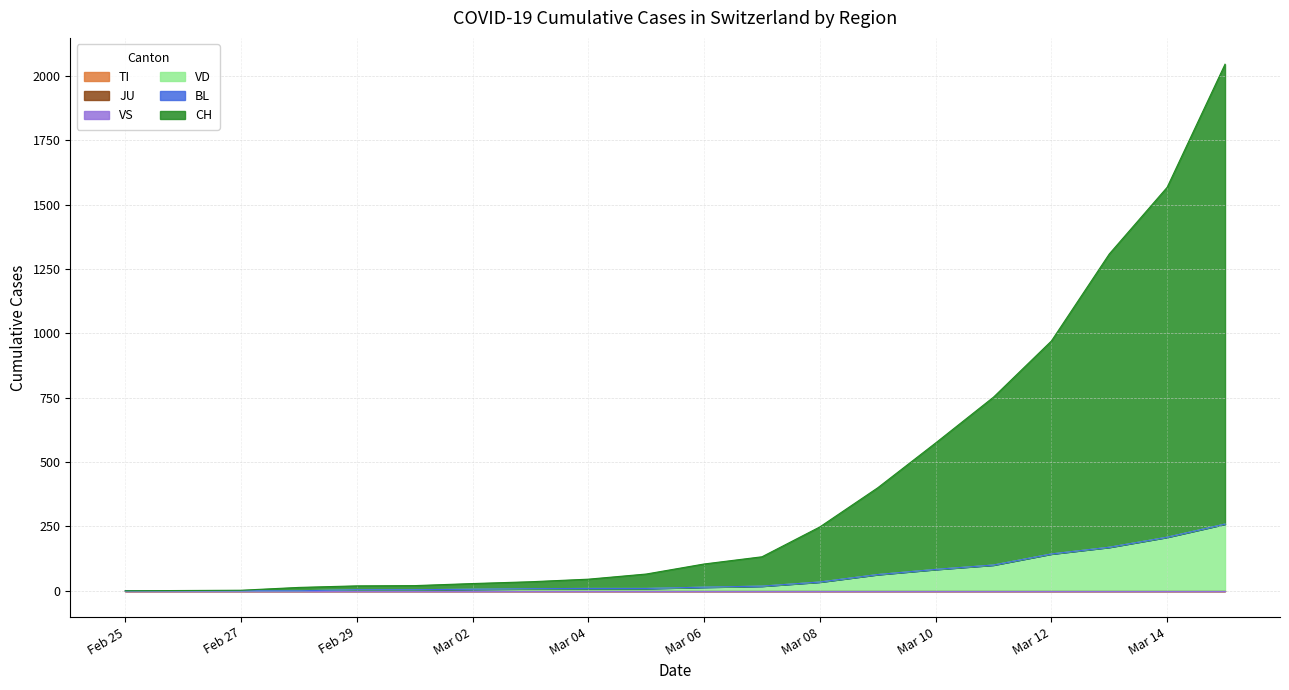

Reading left to right, extract all data points from this chart.

TI: 2020-02-25=0	2020-02-26=0	2020-02-27=0	2020-02-28=0	2020-02-29=0	2020-03-01=0	2020-03-02=0	2020-03-03=0	2020-03-04=0	2020-03-05=0	2020-03-06=0	2020-03-07=0	2020-03-08=0	2020-03-09=0	2020-03-10=0	2020-03-11=0	2020-03-12=0	2020-03-13=0	2020-03-14=0	2020-03-15=0
JU: 2020-02-25=0	2020-02-26=0	2020-02-27=0	2020-02-28=0	2020-02-29=0	2020-03-01=0	2020-03-02=0	2020-03-03=0	2020-03-04=0	2020-03-05=0	2020-03-06=0	2020-03-07=0	2020-03-08=0	2020-03-09=0	2020-03-10=0	2020-03-11=0	2020-03-12=0	2020-03-13=0	2020-03-14=0	2020-03-15=0
VS: 2020-02-25=0	2020-02-26=0	2020-02-27=0	2020-02-28=0	2020-02-29=0	2020-03-01=0	2020-03-02=0	2020-03-03=0	2020-03-04=0	2020-03-05=0	2020-03-06=0	2020-03-07=0	2020-03-08=0	2020-03-09=0	2020-03-10=0	2020-03-11=0	2020-03-12=0	2020-03-13=0	2020-03-14=0	2020-03-15=0
VD: 2020-02-25=0	2020-02-26=0	2020-02-27=0	2020-02-28=0	2020-02-29=4	2020-03-01=4	2020-03-02=6	2020-03-03=8	2020-03-04=9	2020-03-05=9	2020-03-06=14	2020-03-07=18	2020-03-08=34	2020-03-09=63	2020-03-10=83	2020-03-11=100	2020-03-12=143	2020-03-13=169	2020-03-14=208	2020-03-15=259
BL: 2020-02-25=0	2020-02-26=0	2020-02-27=0	2020-02-28=0	2020-02-29=0	2020-03-01=0	2020-03-02=0	2020-03-03=0	2020-03-04=0	2020-03-05=0	2020-03-06=0	2020-03-07=0	2020-03-08=0	2020-03-09=0	2020-03-10=0	2020-03-11=0	2020-03-12=0	2020-03-13=0	2020-03-14=0	2020-03-15=0
CH: 2020-02-25=0	2020-02-26=1	2020-02-27=2	2020-02-28=13	2020-02-29=15	2020-03-01=16	2020-03-02=22	2020-03-03=27	2020-03-04=36	2020-03-05=56	2020-03-06=90	2020-03-07=114	2020-03-08=214	2020-03-09=337	2020-03-10=491	2020-03-11=652	2020-03-12=827	2020-03-13=1139	2020-03-14=1359	2020-03-15=1786